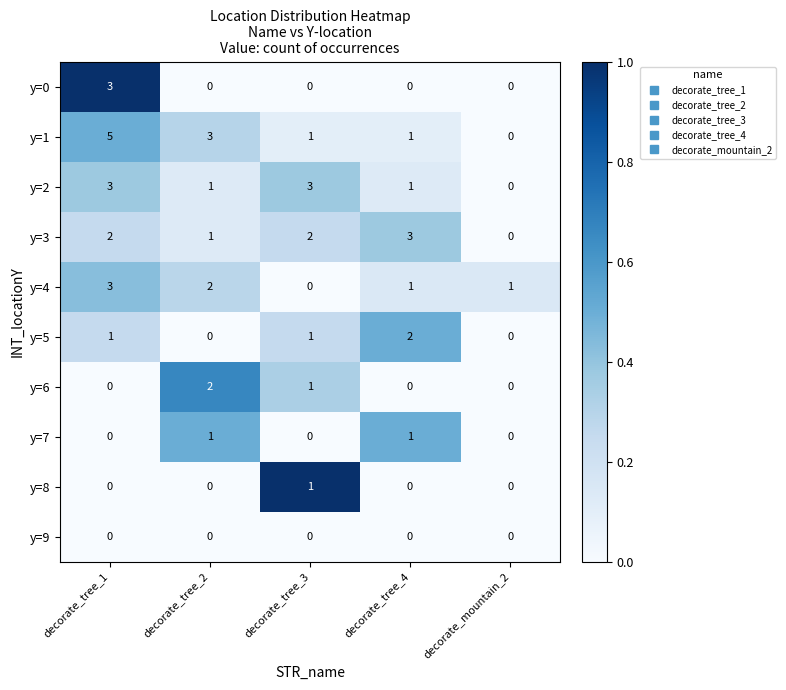

Between decorate_tree_2 and decorate_mountain_2, which series saw the biggest shift?

y=1